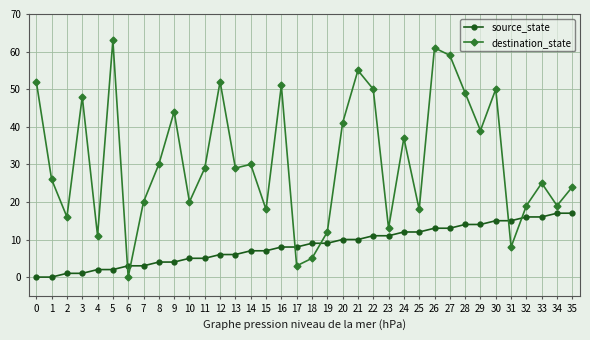

What are all the series names shown in the legend?

source_state, destination_state